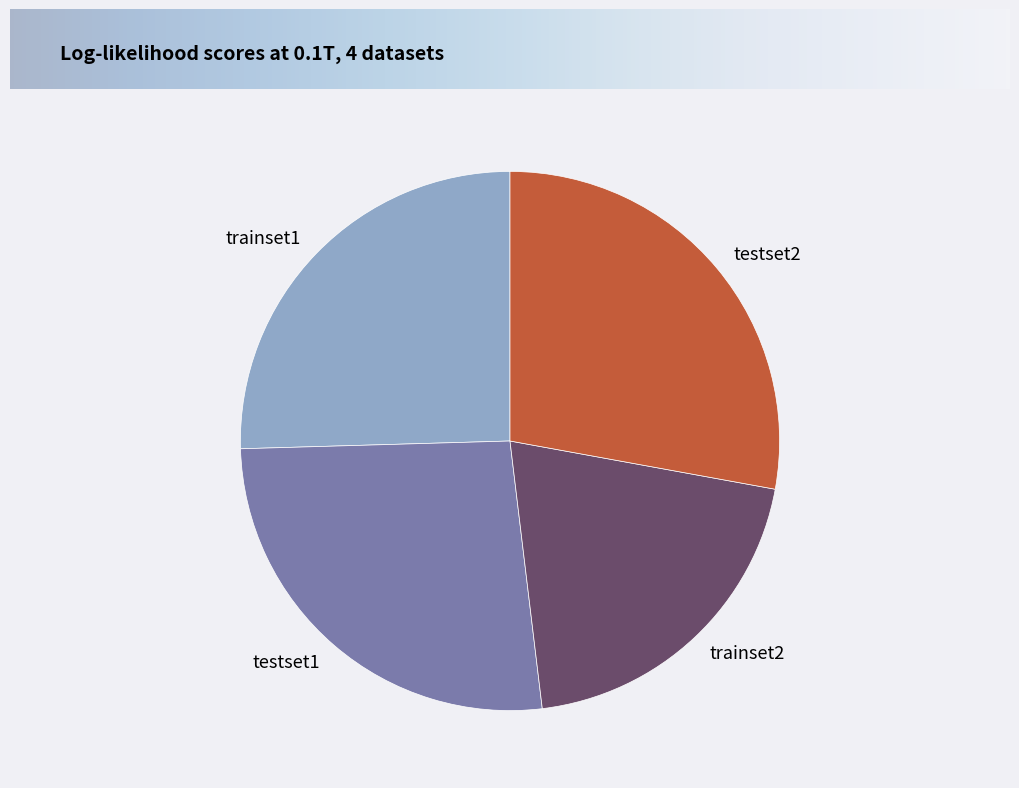

How many segments does this pie chart have?

4